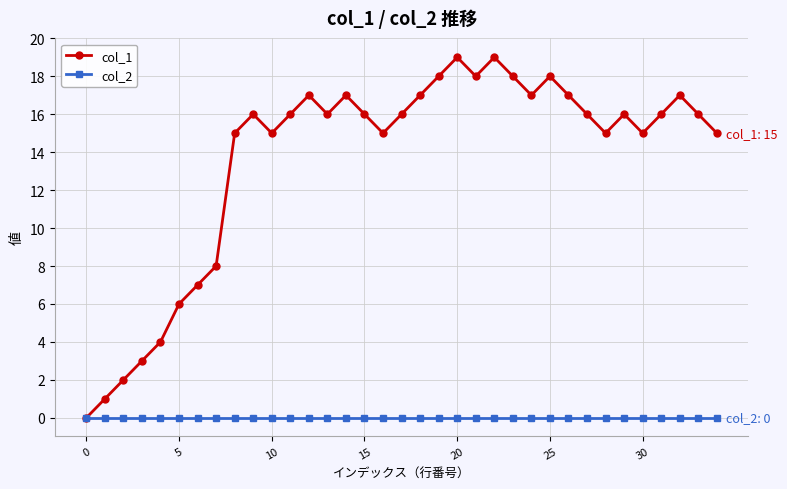

How many categories are shown in the chart?

35